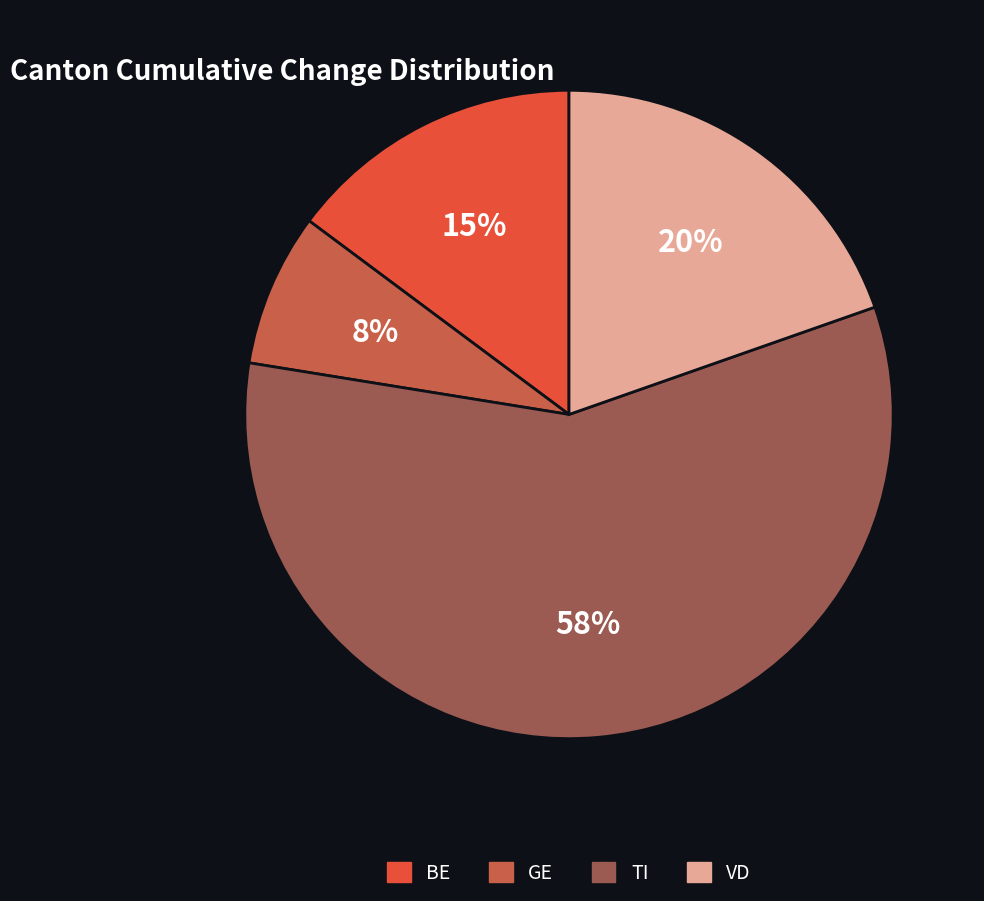

How many slices are in this pie chart?

4